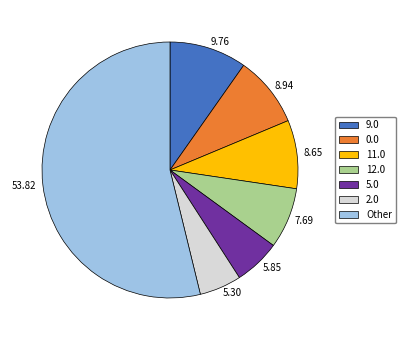

Does any single category account for the majority?

Yes